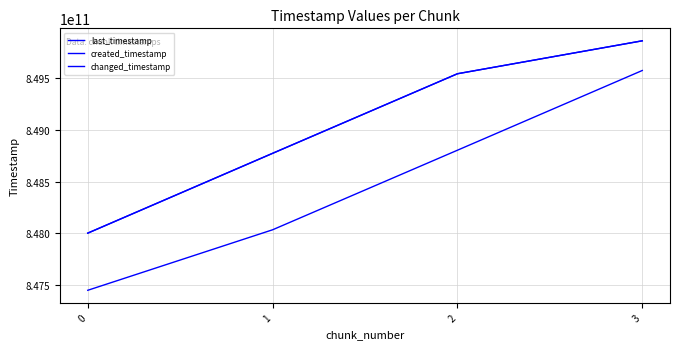

Is this an area chart (filled region under the line)?

No